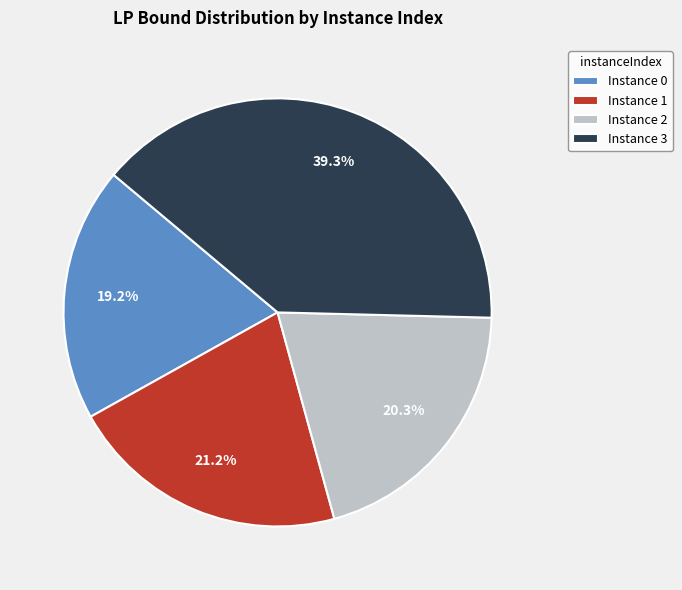

Which slice is the largest?

Instance 3